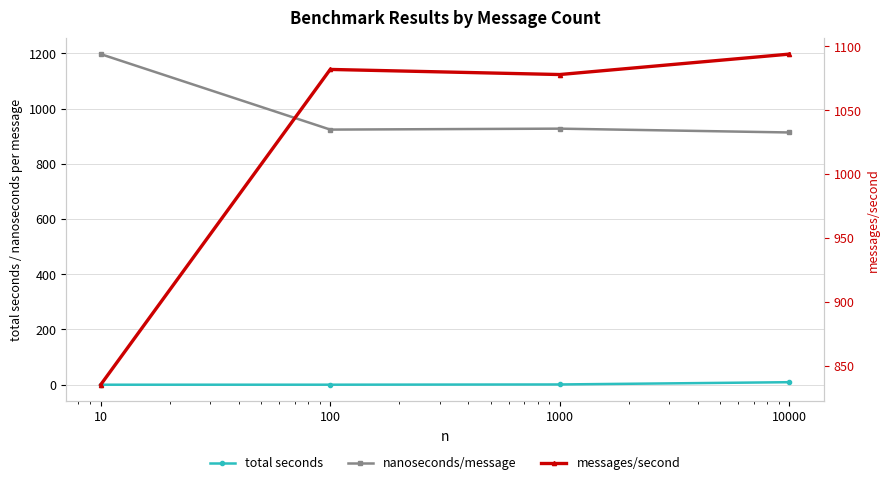

At which category is the sum across all series the highest?

10